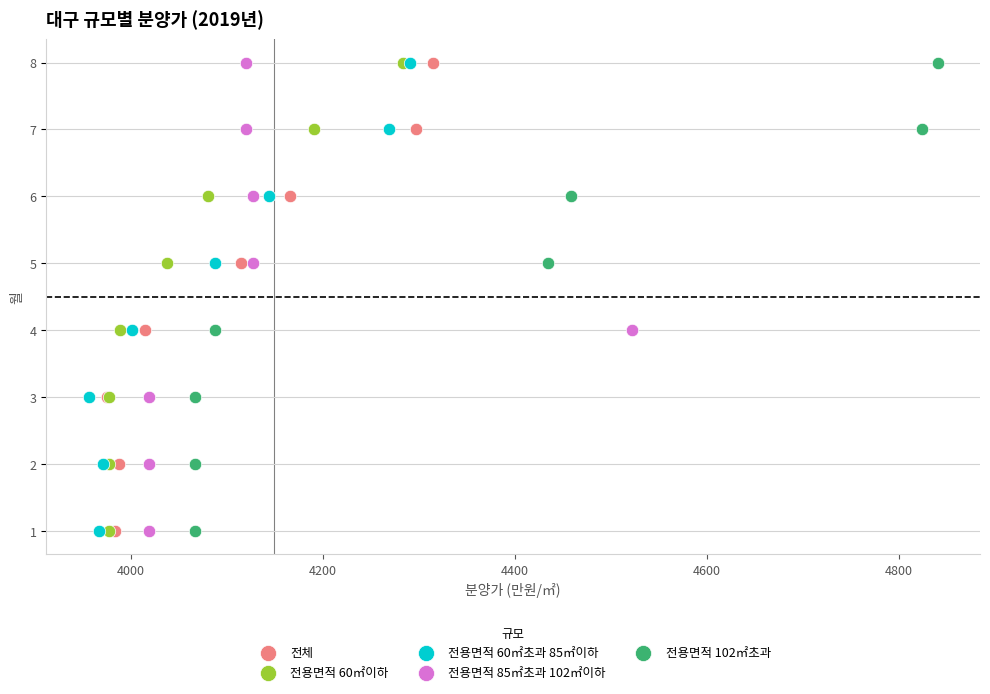

What are all the series names shown in the legend?

전체, 전용면적 60㎡이하, 전용면적 60㎡초과 85㎡이하, 전용면적 85㎡초과 102㎡이하, 전용면적 102㎡초과